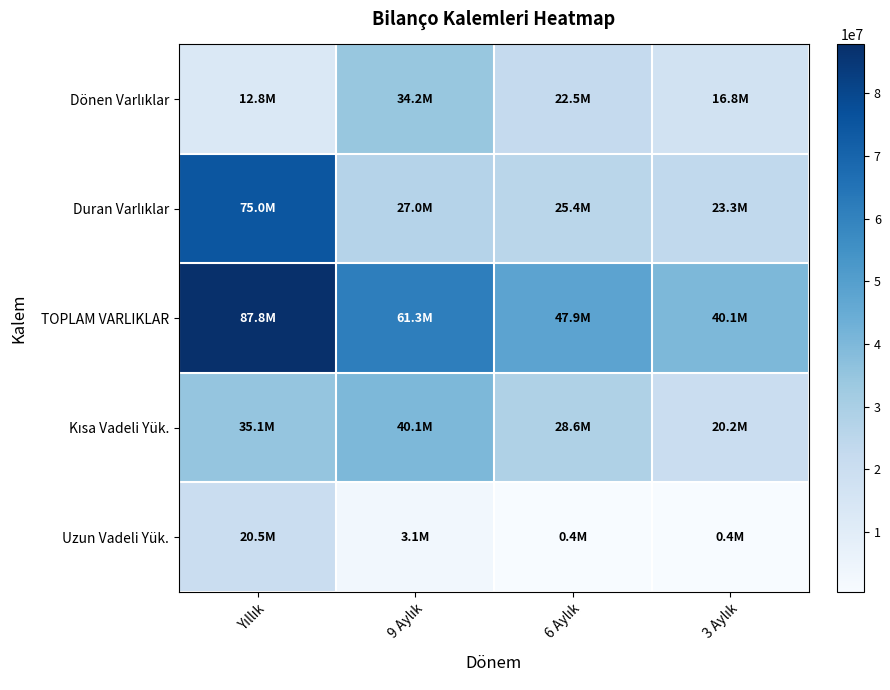

Which series has the largest total across all categories?

TOPLAM VARLIKLAR